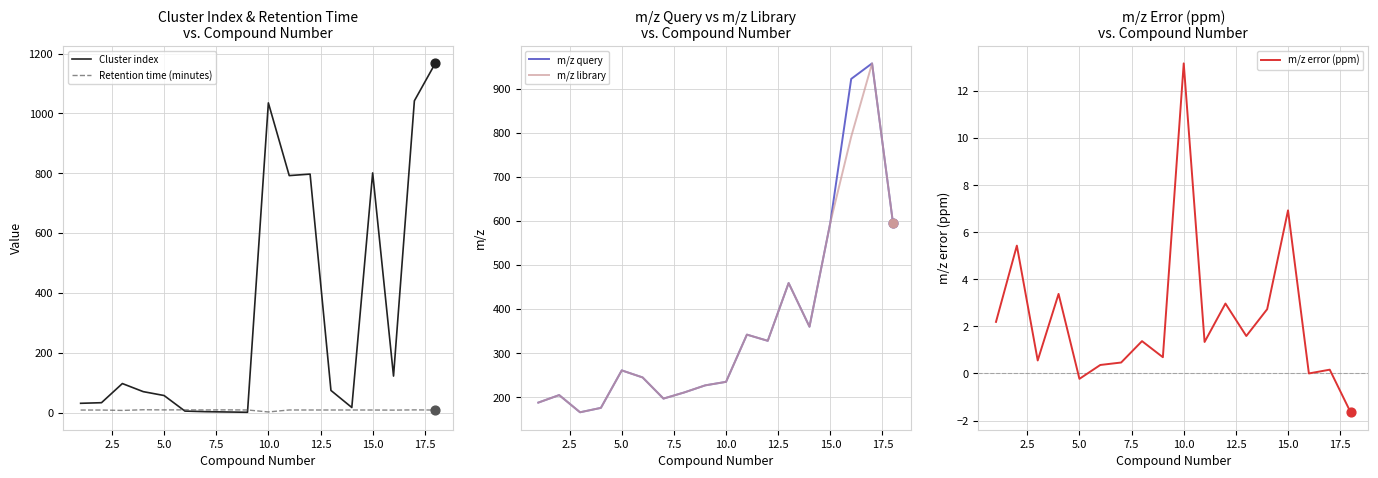

At how many categories does at least one series exceed 1142?

1